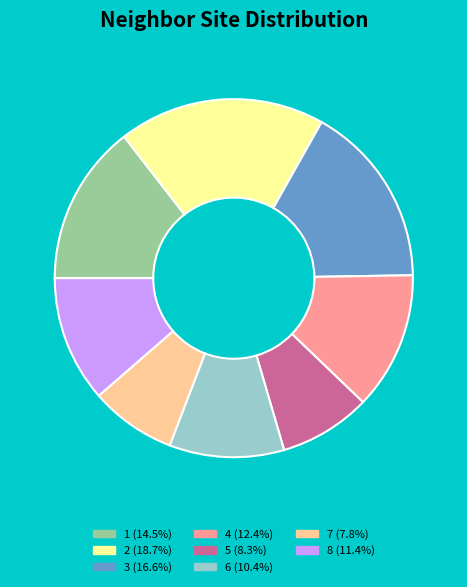

Approximately how many times larger is the value at 4 (12.4%) compared to 5 (8.3%)?

1.5